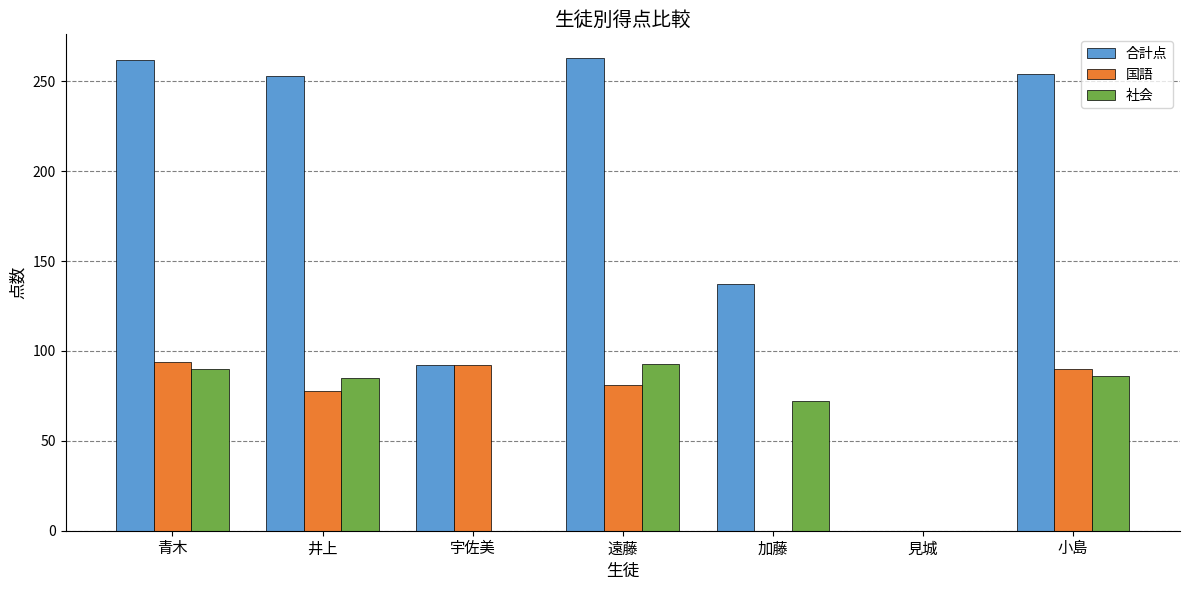

The 国語 series shows 94 at 青木. True or false?

True